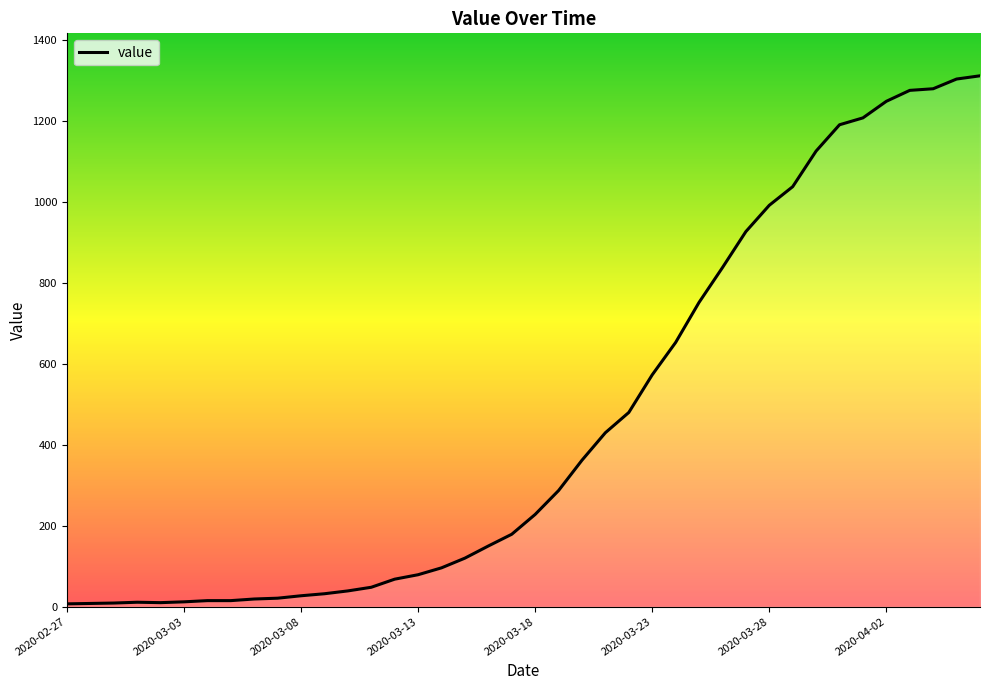

What is the smallest value displayed?

7